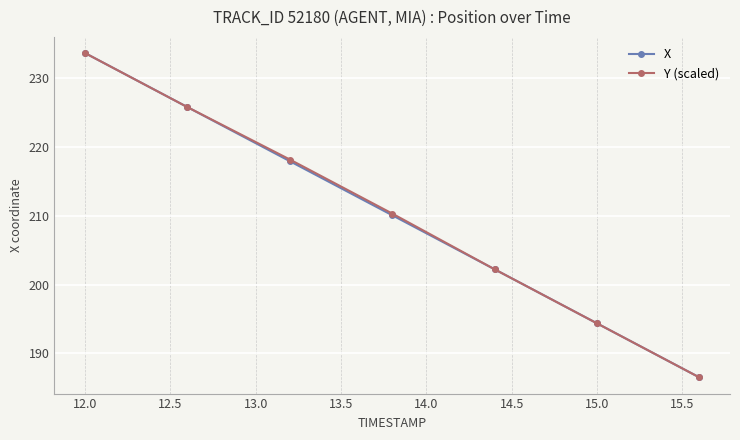

At how many categories does at least one series exceed 193?

6